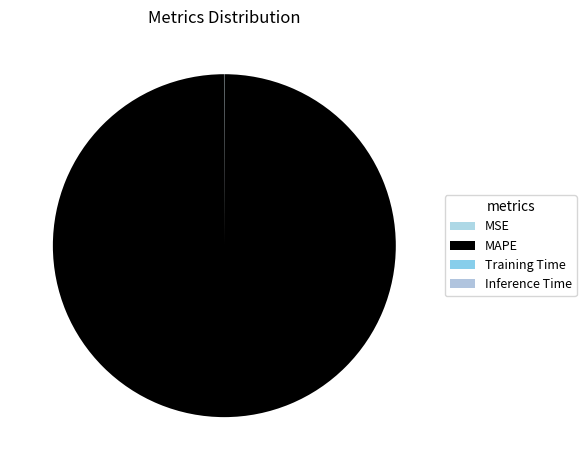

Rank the categories by value from highest to lowest.

MAPE, MSE, Training Time, Inference Time